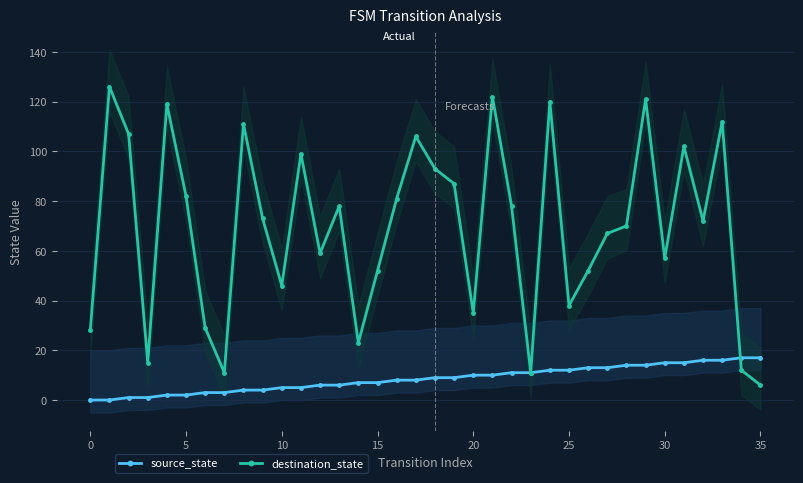

The value of source_state at 15 is 7. True or false?

True